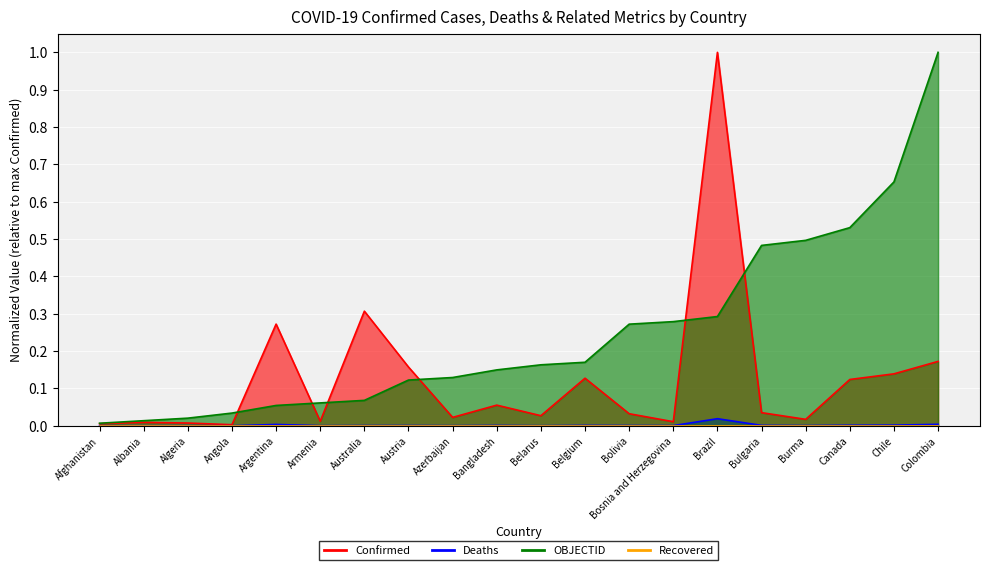

What is the label of the 14th point from the right?

Australia